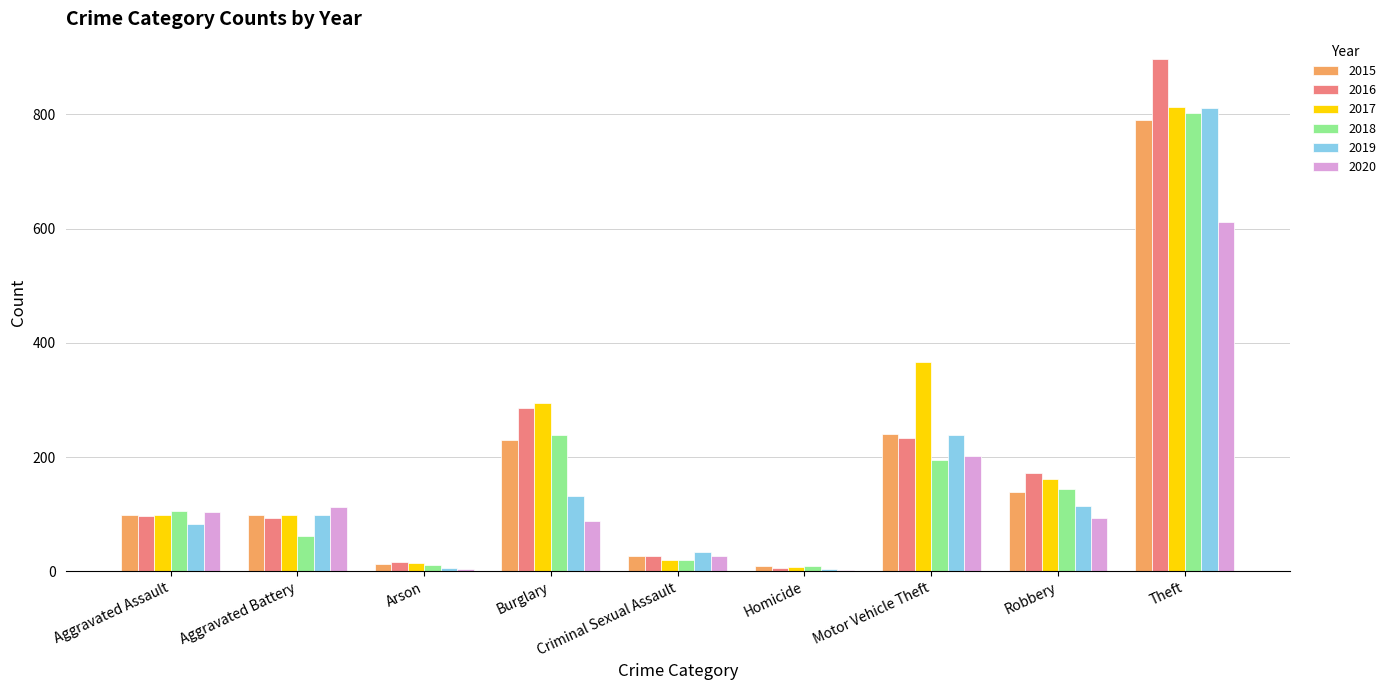

What is the maximum value shown in the chart?

897